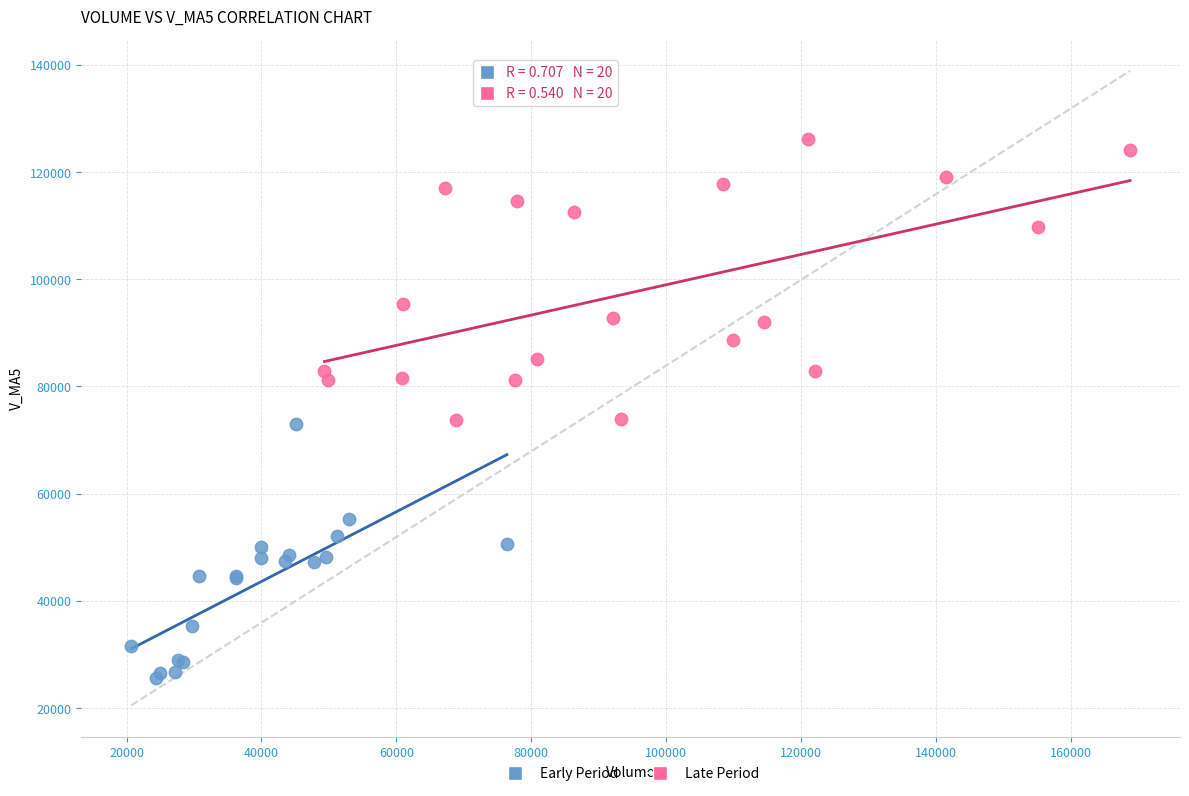

Which series has the largest Y range (max minus min)?

Late Period